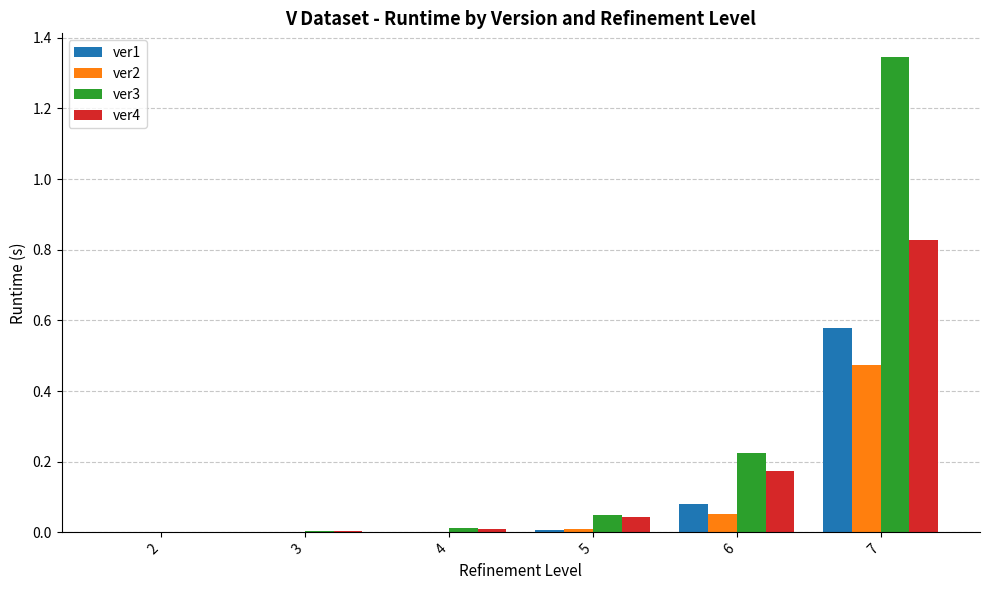

What is the sum of all ver1 values?

0.7